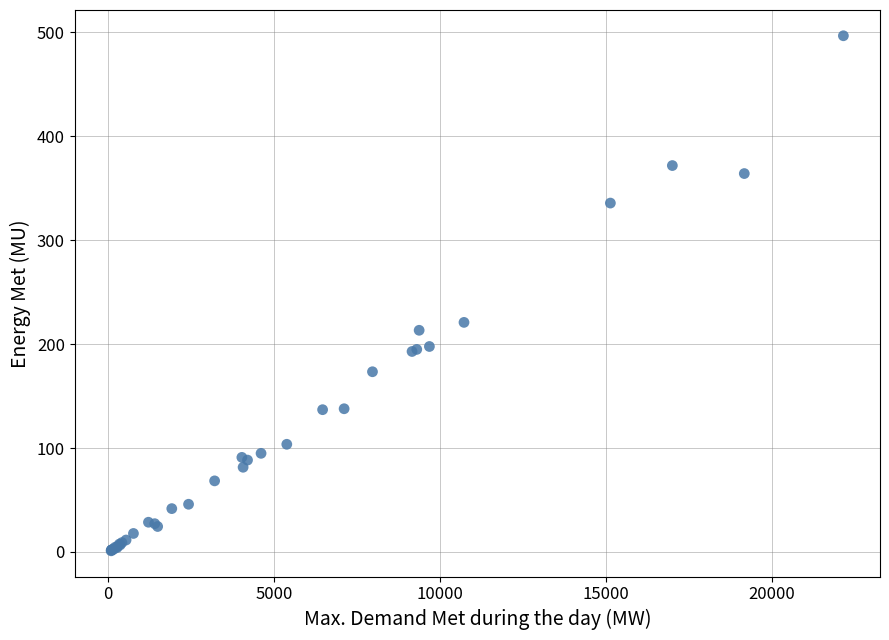

What Y value in the scatter plot is closest to 248?

220.9